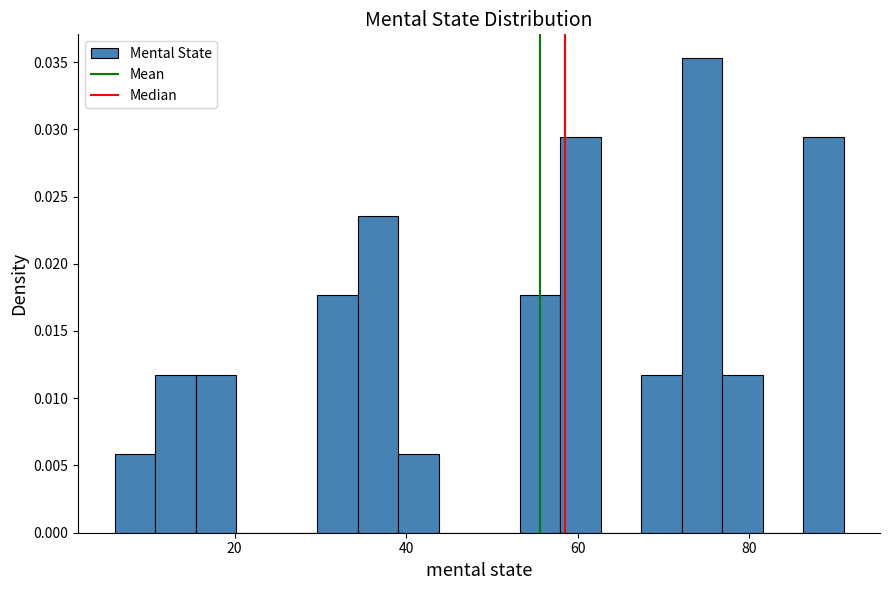

Around what value on the x-axis is the tallest bar? Give the approximate position of its centre, as read against the axis.

74